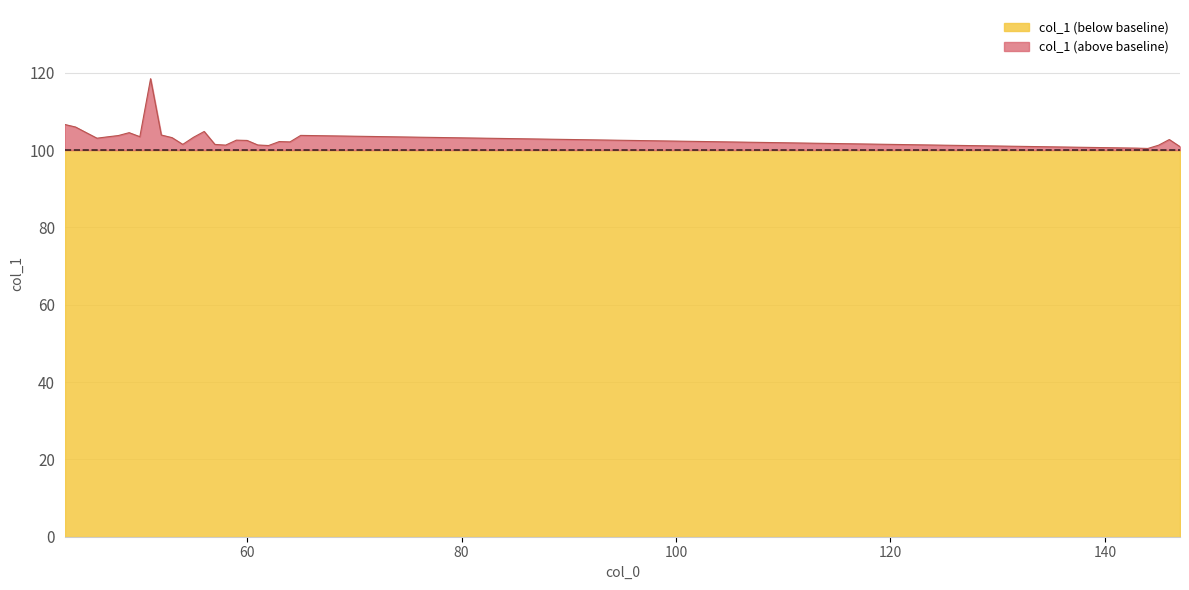

What is the value of the 24th point from the left?

100.5